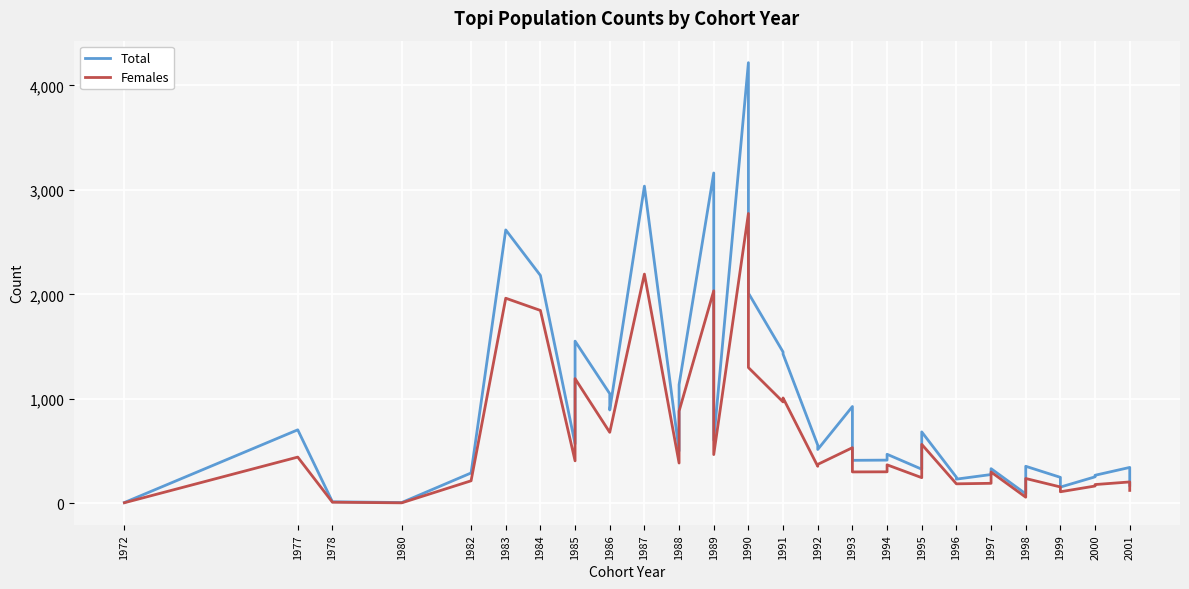

Rank the series at 1991 from lowest to highest value.

Females, Total